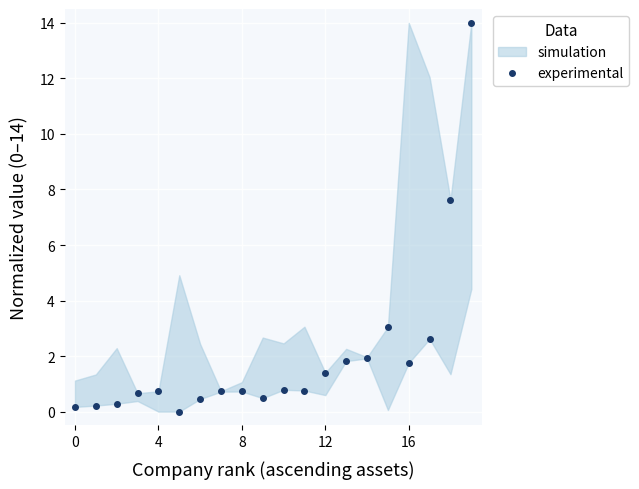

True or false: the data has more than 2 interior local peaks.

True